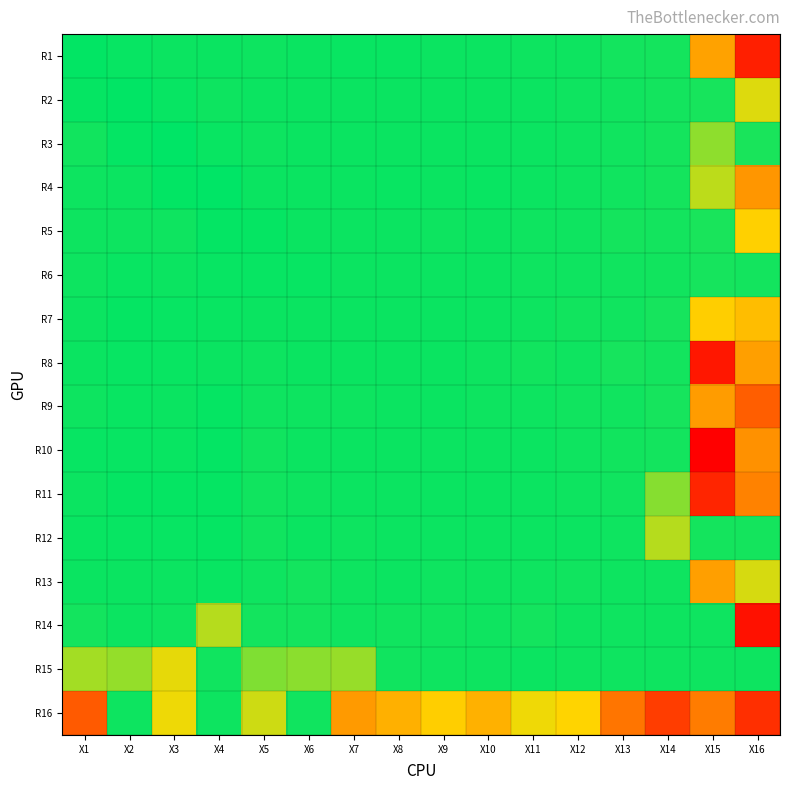

Rank the series by their maximum value, from lowest to highest.

R16, R14, R15, R13, R8, R6, R12, R7, R9, R11, R10, R5, R1, R2, R3, R4